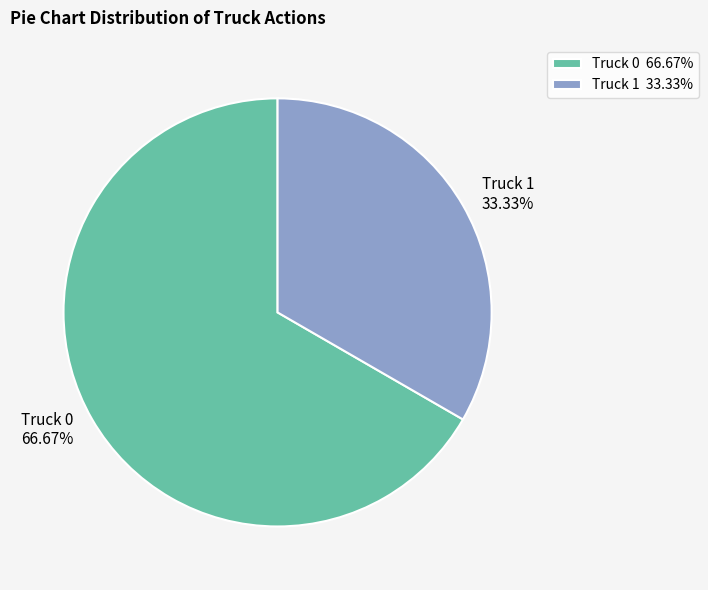

What is the smallest slice in the pie chart?

Truck 1